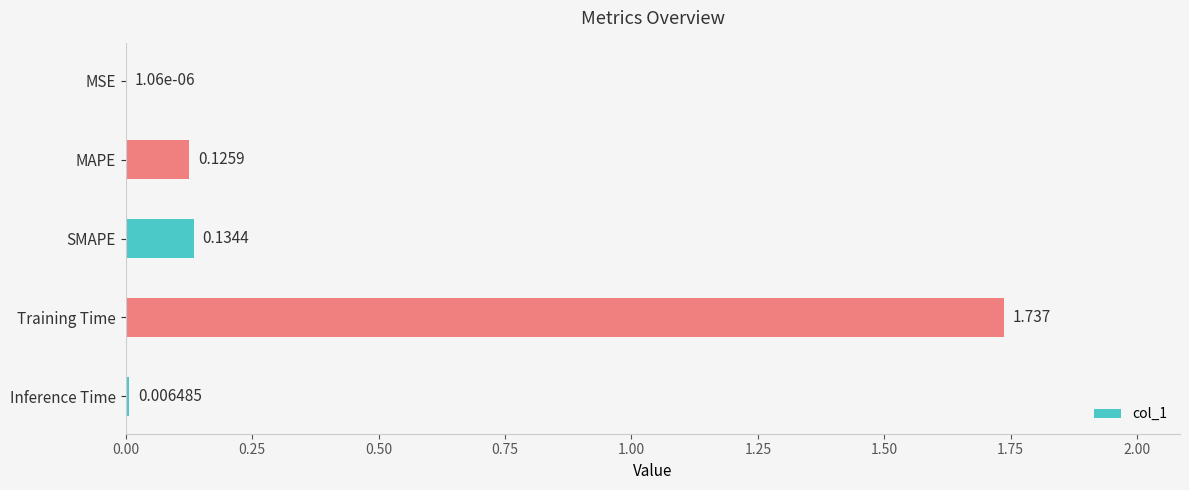

Which category has the highest value across all series?

Training Time